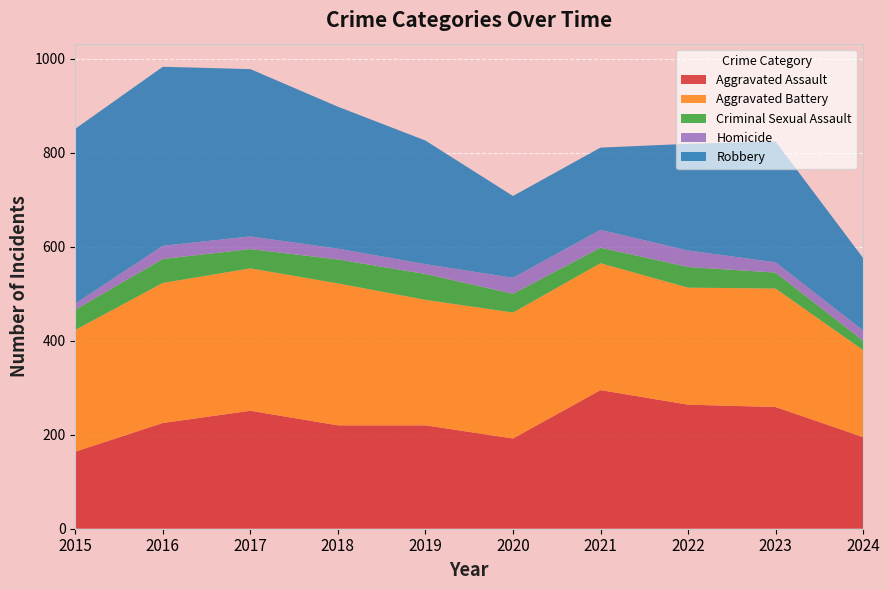

Reading left to right, list all the values displayed in this chart.

Aggravated Assault: 2015=164	2016=225	2017=251	2018=220	2019=220	2020=192	2021=295	2022=264	2023=259	2024=195
Aggravated Battery: 2015=259	2016=298	2017=303	2018=302	2019=267	2020=268	2021=270	2022=249	2023=252	2024=185
Criminal Sexual Assault: 2015=43	2016=51	2017=41	2018=51	2019=55	2020=40	2021=33	2022=44	2023=34	2024=20
Homicide: 2015=13	2016=28	2017=27	2018=23	2019=21	2020=34	2021=38	2022=35	2023=22	2024=22
Robbery: 2015=372	2016=381	2017=356	2018=302	2019=263	2020=174	2021=175	2022=227	2023=257	2024=154